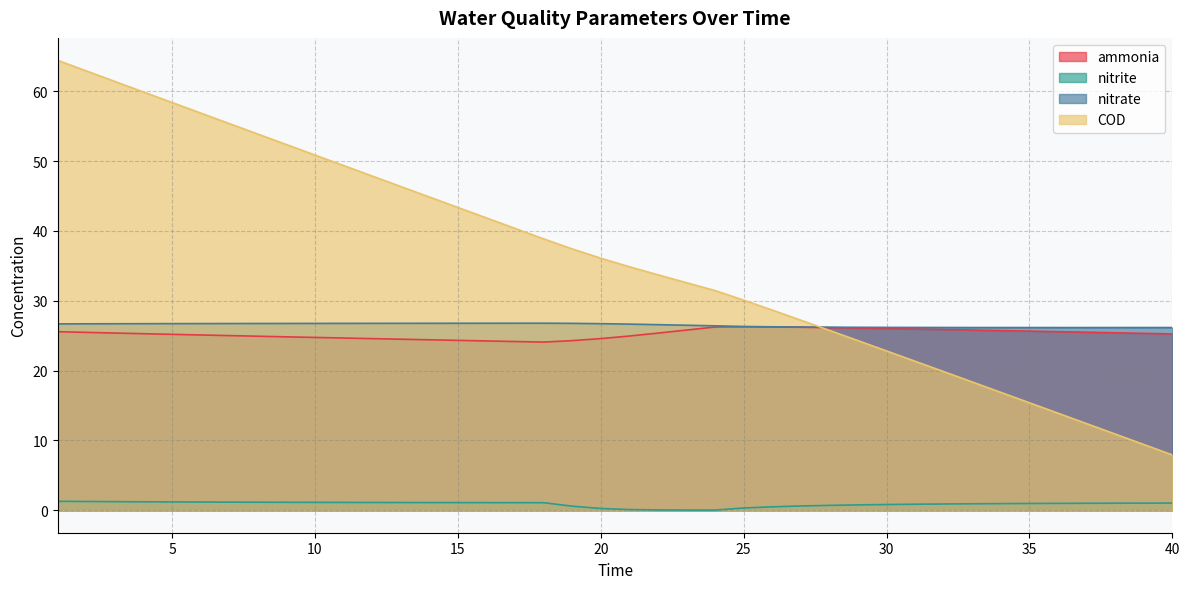

At how many categories does at least one series exceed 6?

40